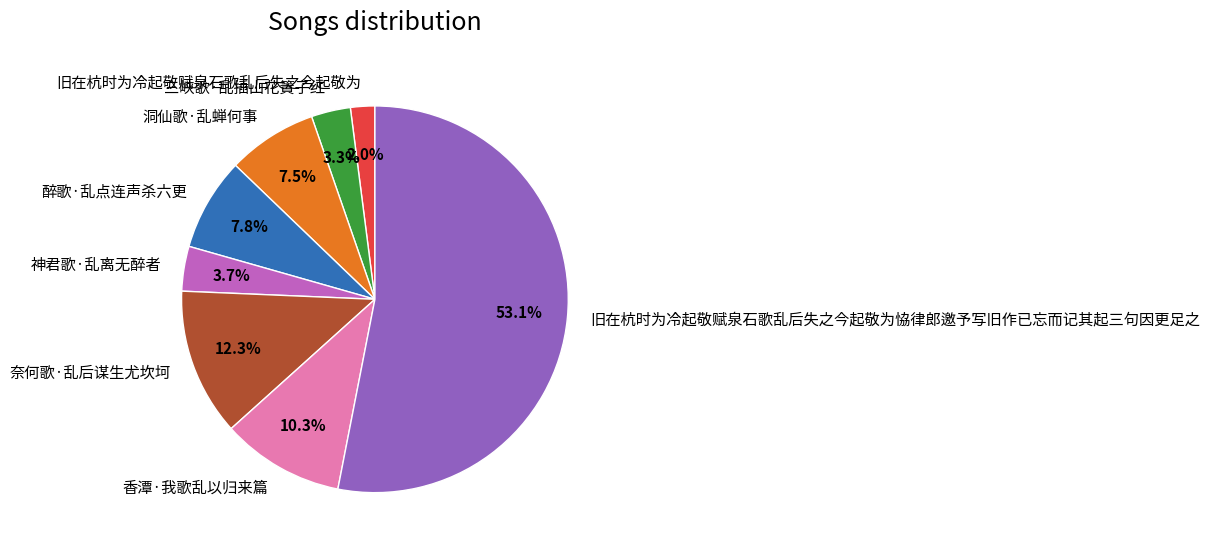

The 洞仙歌·乱蝉何事 slice represents 15% of the pie. True or false?

False